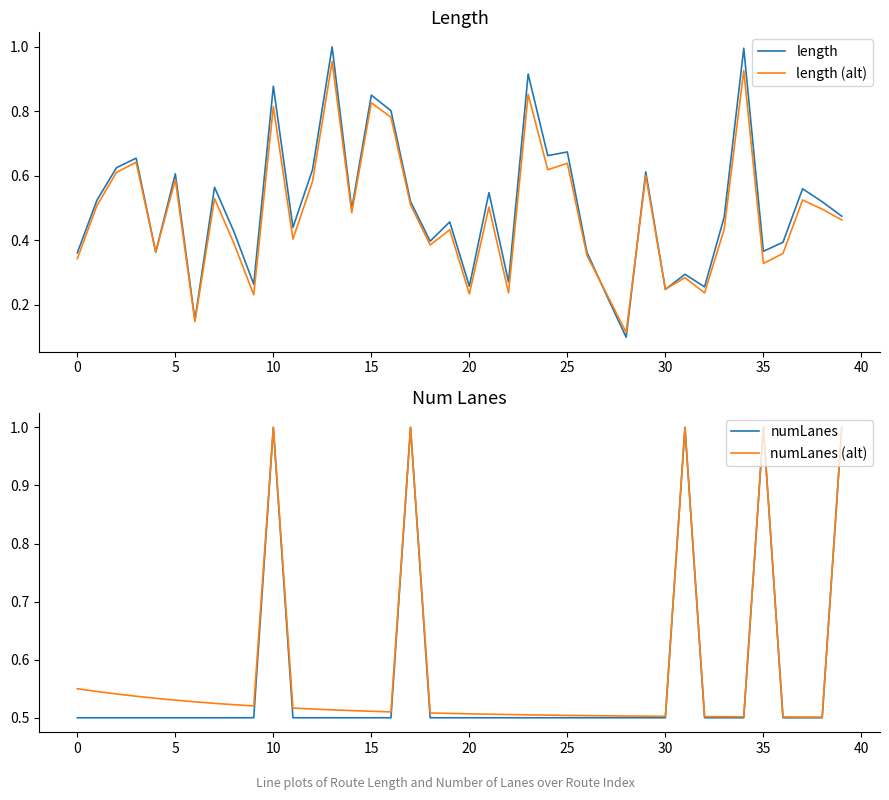

The value of length at 5 is 0.6. True or false?

True